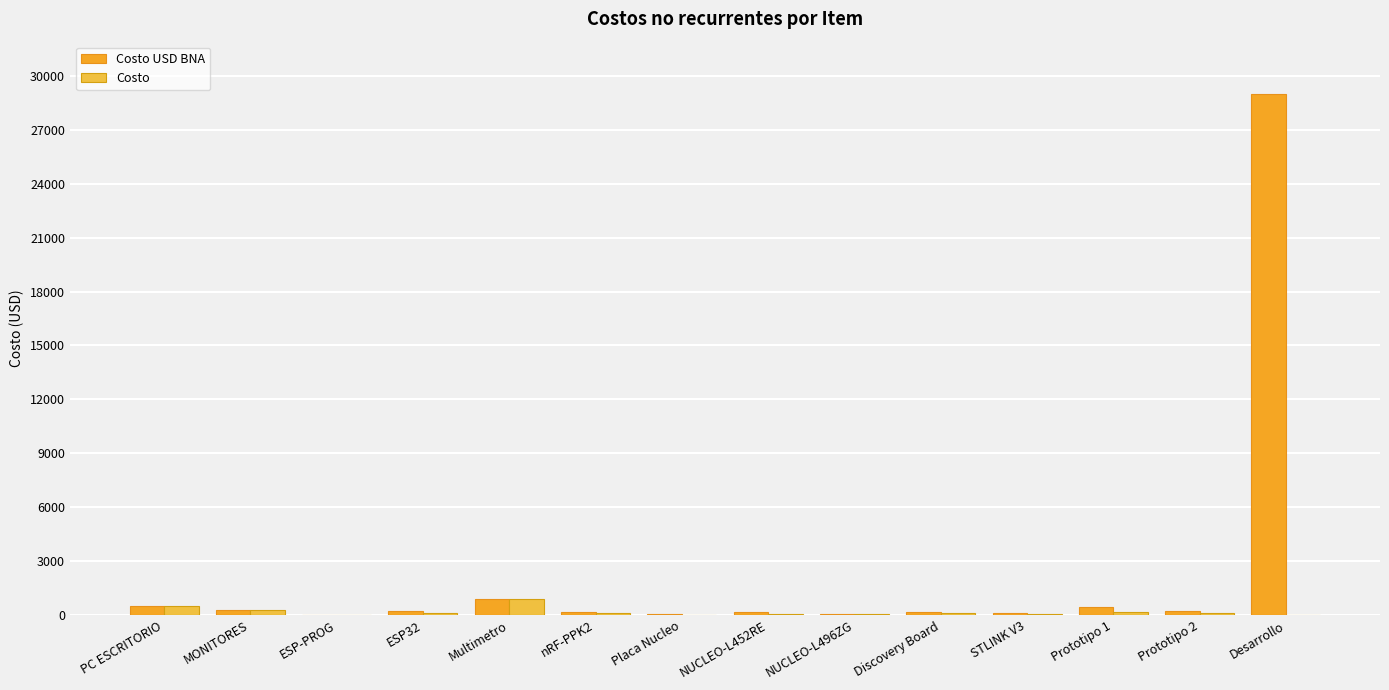

How many distinct data groups are displayed?

2